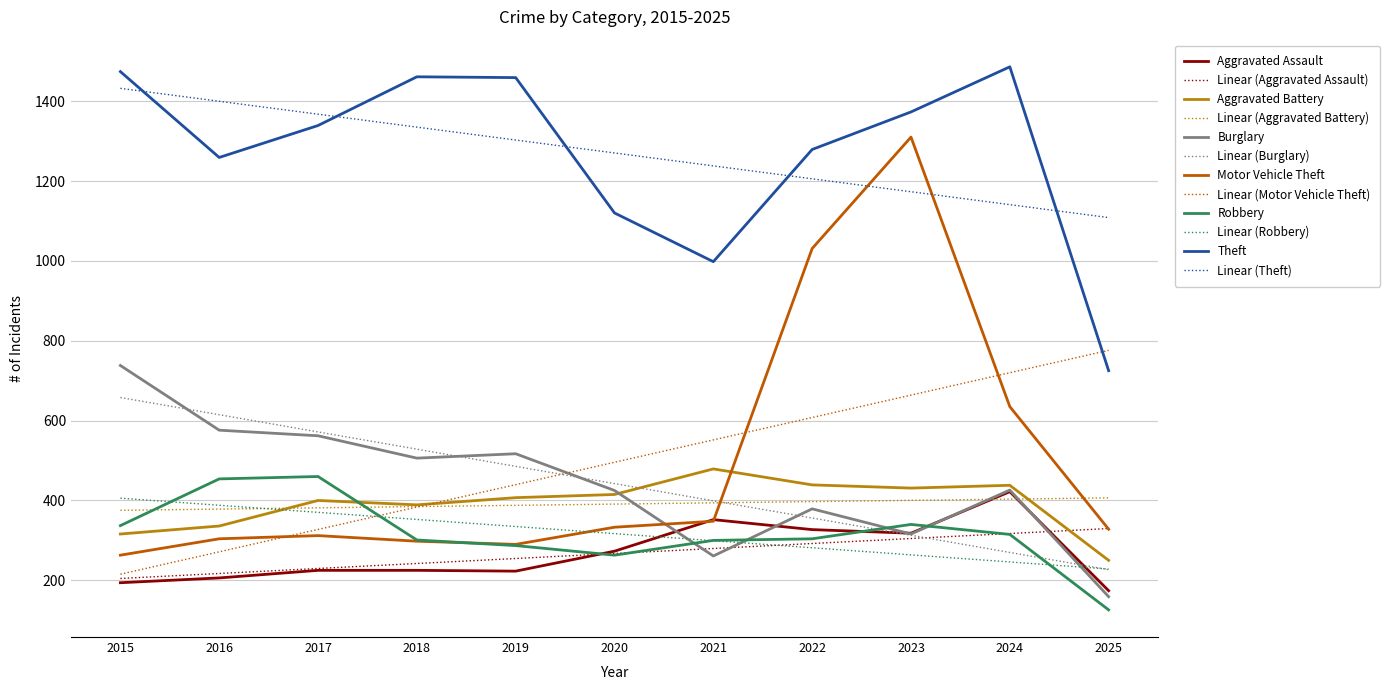

What is the spread (max minus min) of values at 2016?

1193.7